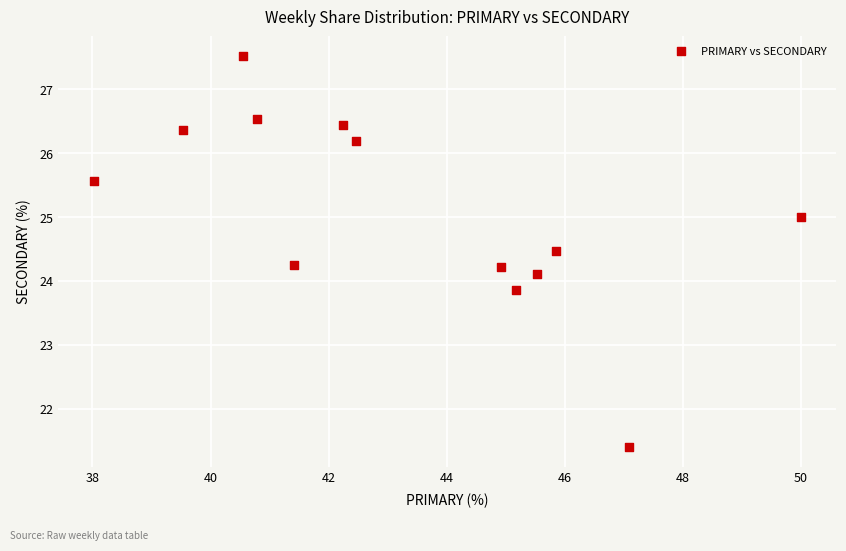

What is the range of X values (max minus min)?

12.0